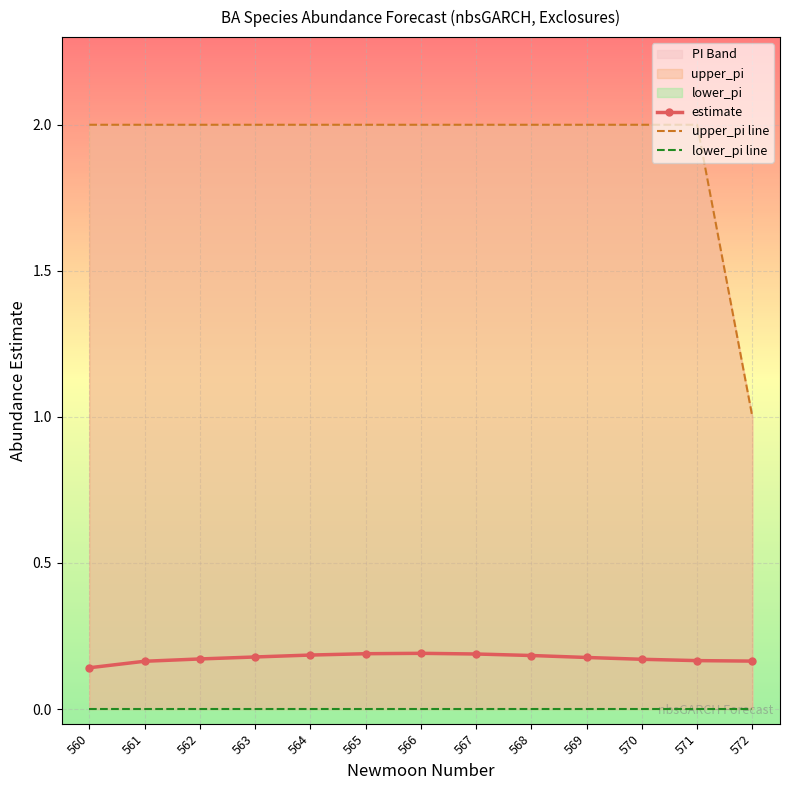

At which category does estimate reach its first local peak?

566